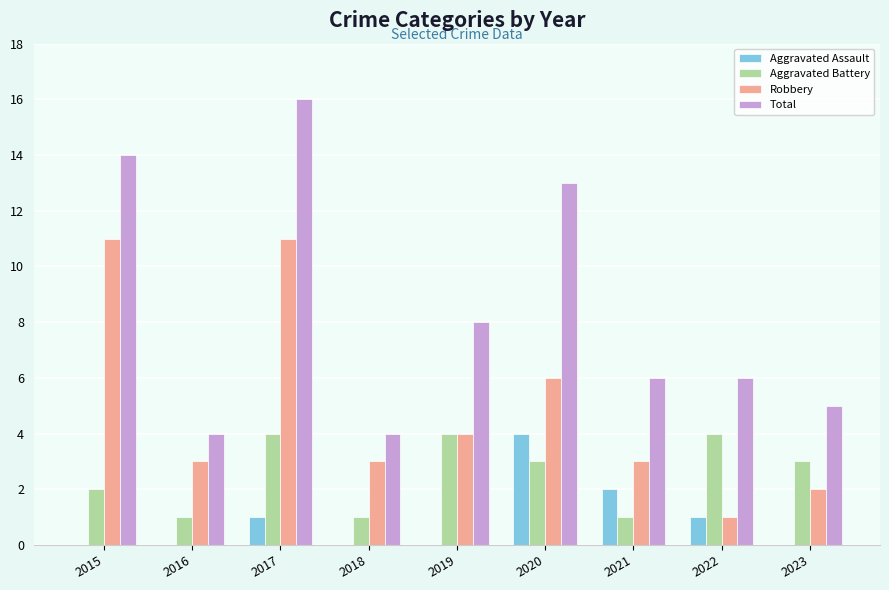

Reading left to right, what are all the values shown in this chart?

Aggravated Assault: 0	0	1	0	0	4	2	1	0
Aggravated Battery: 2	1	4	1	4	3	1	4	3
Robbery: 11	3	11	3	4	6	3	1	2
Total: 14	4	16	4	8	13	6	6	5